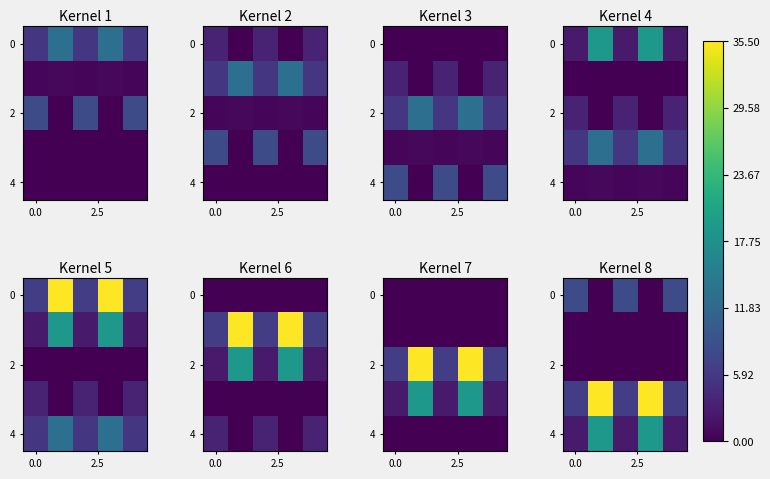

Between 3 and 2, which is larger?

2